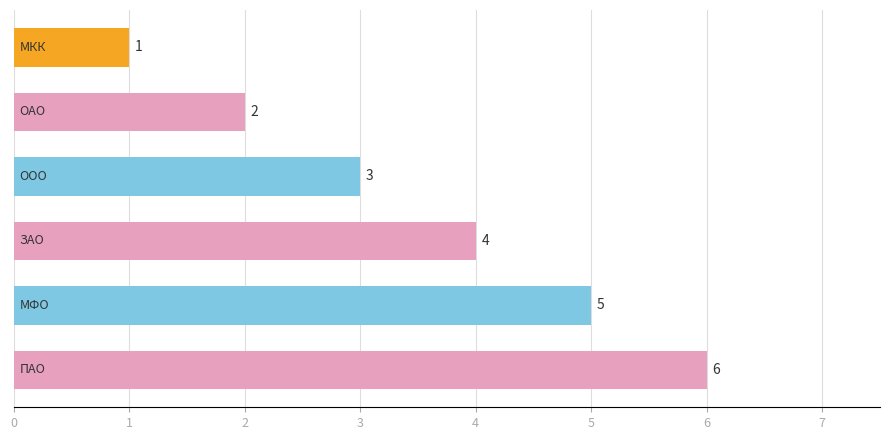

How many values are below 4?

3